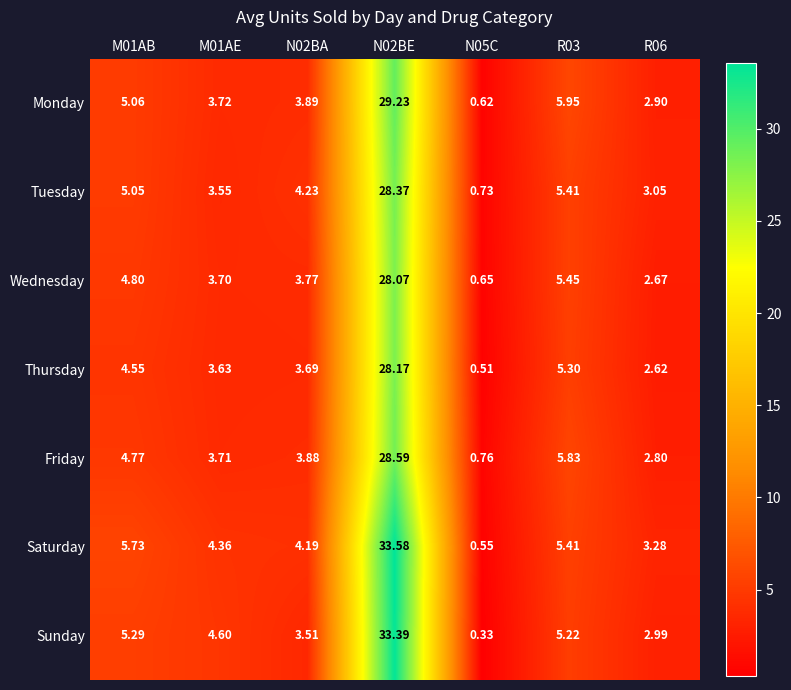

Which series has the widest spread of values?

Sunday